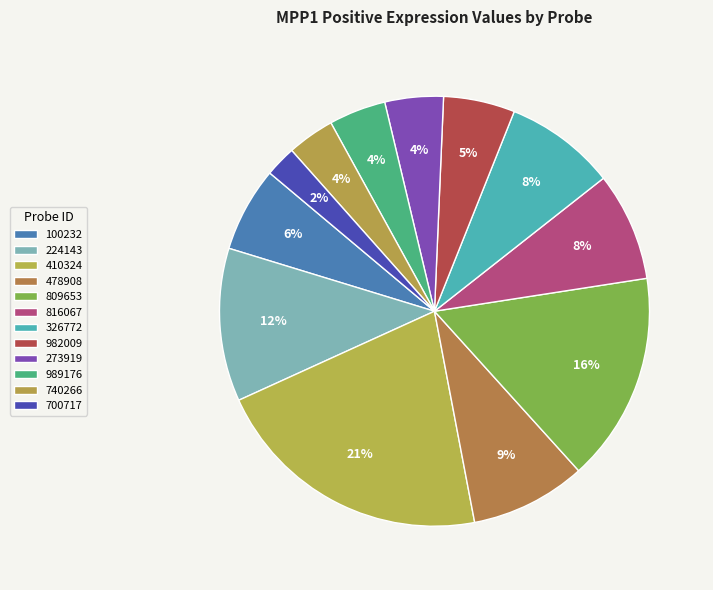

True or false: 816067 accounts for 8% of the total.

True